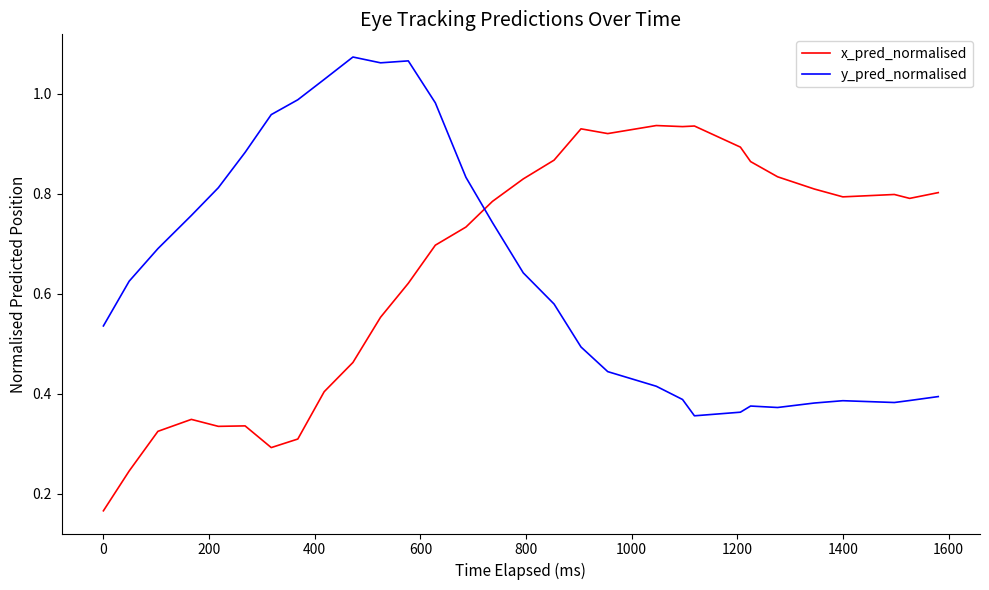

True or false: x_pred_normalised and y_pred_normalised intersect in this chart.

True